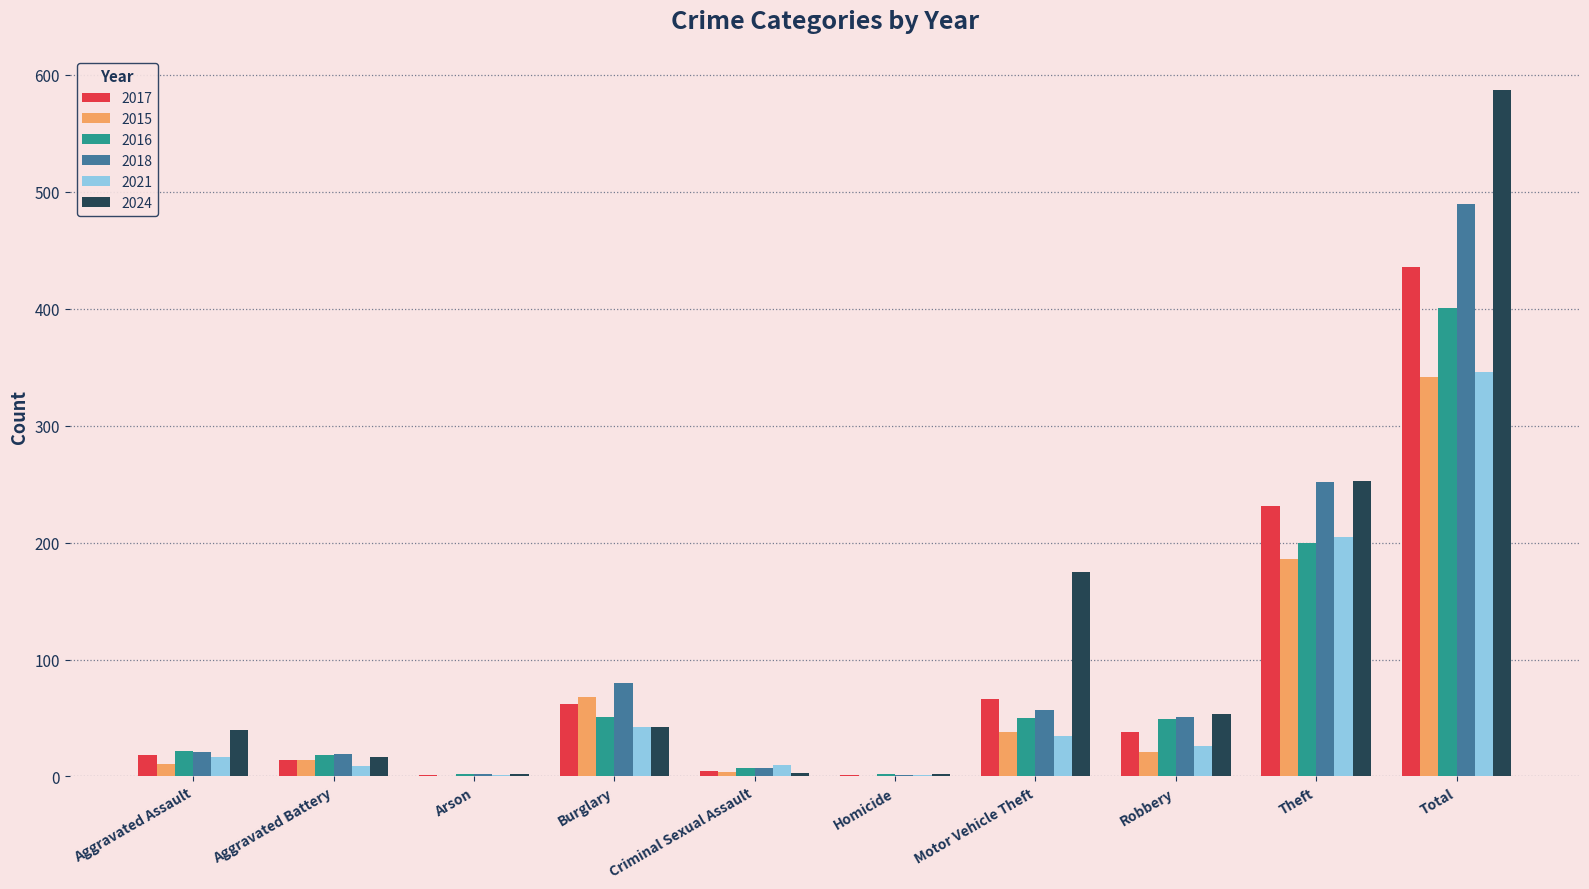

How many data points does each series have?

10